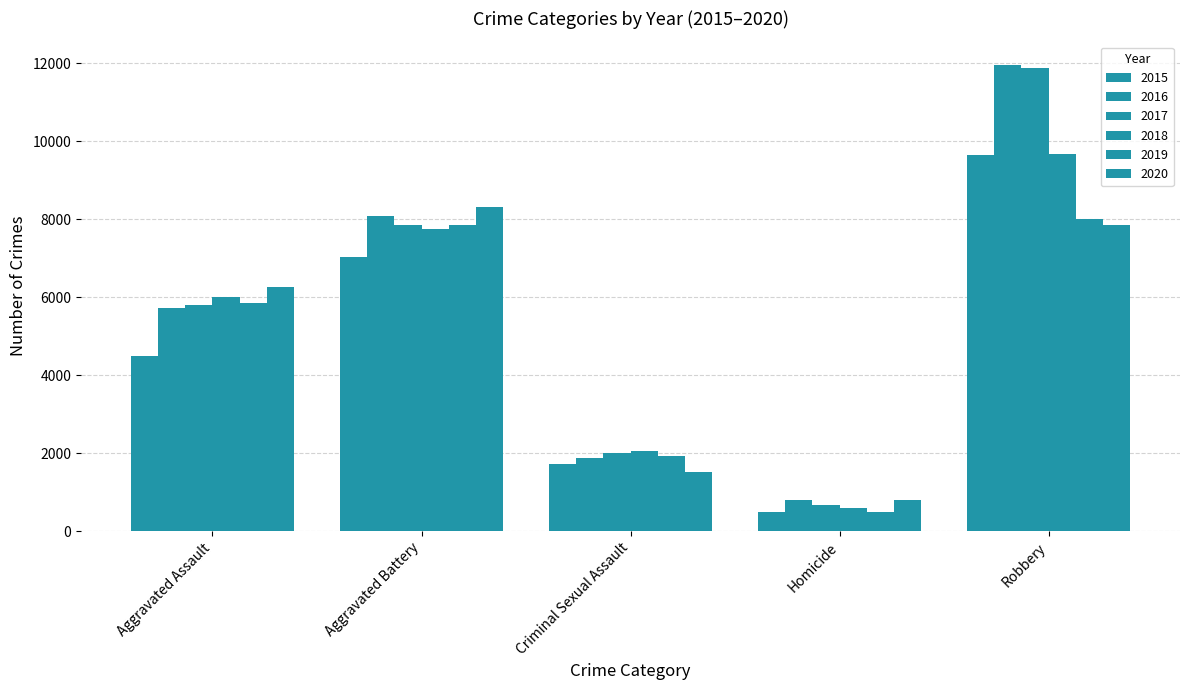

Count the number of categories in the chart.

5